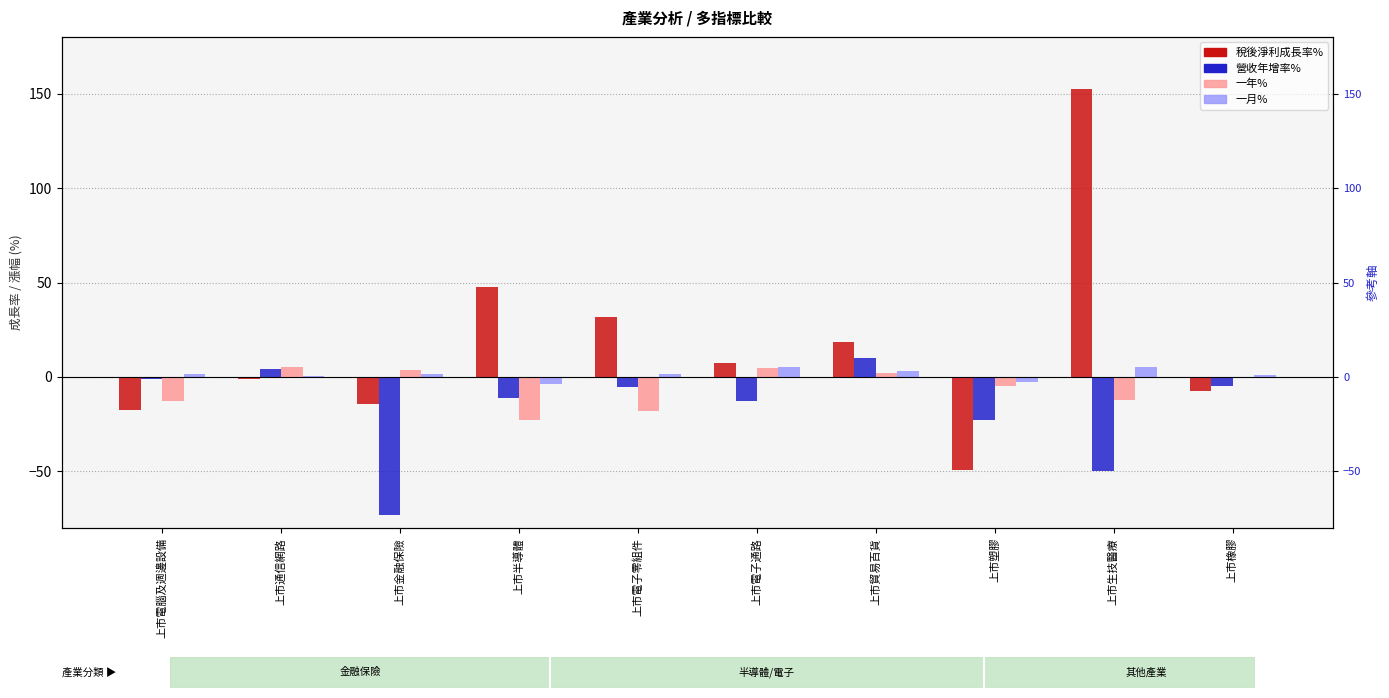

How many series are shown in this chart?

4